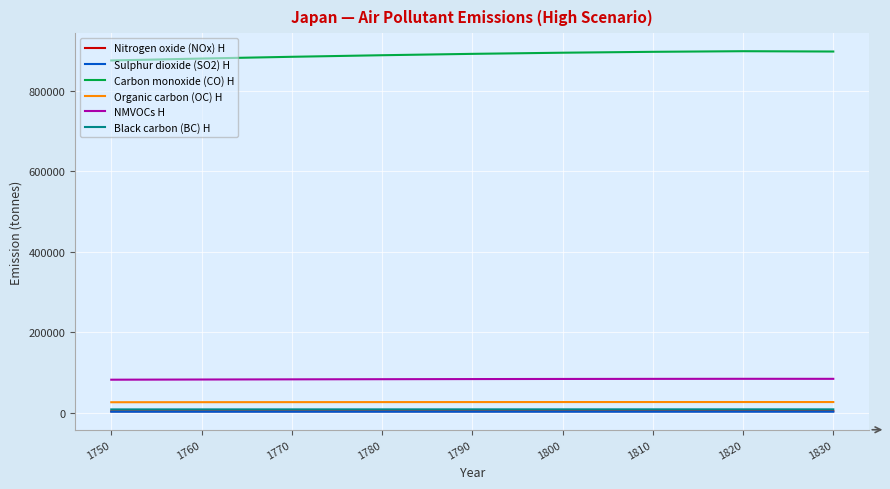

Read the NMVOCs H value at 1780.

82901.0